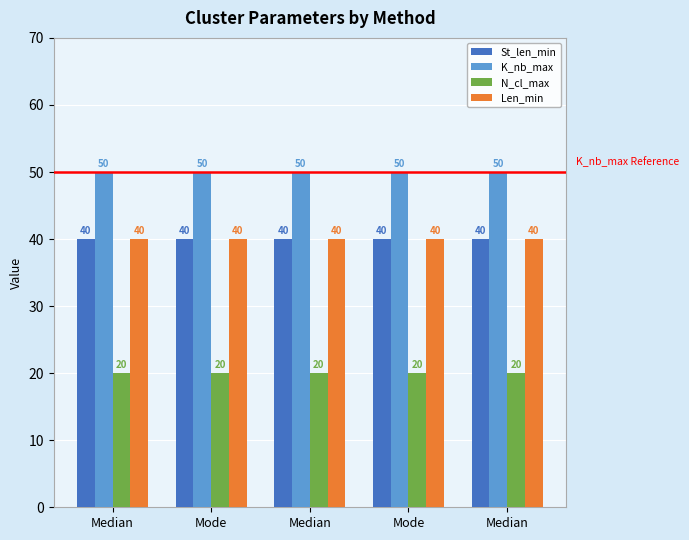

What is the sum of the K_nb_max values at Mode and Mode?

100